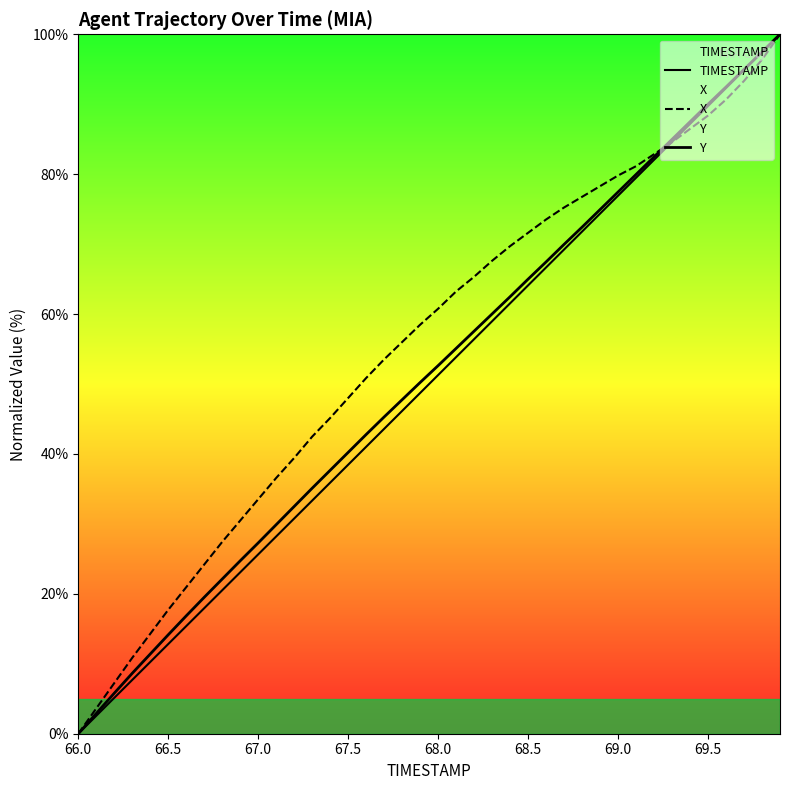

How many lines are shown in the chart?

3